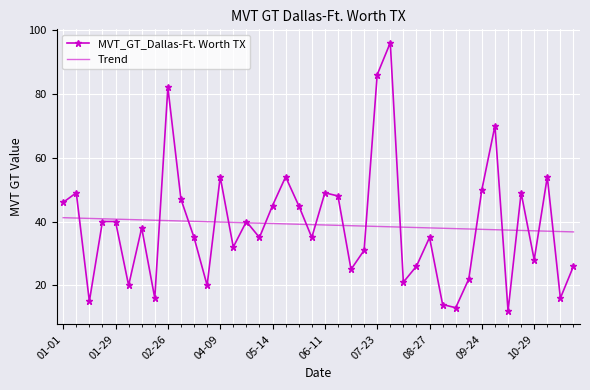

What is the minimum value for MVT_GT_Dallas-Ft. Worth TX?

12.0